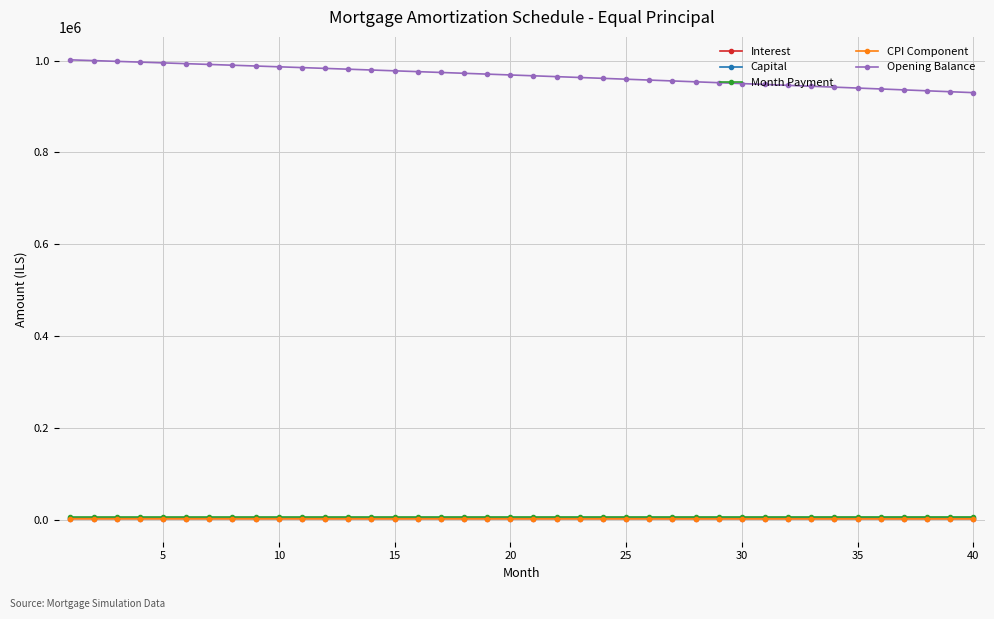

At how many categories does at least one series exceed 476130?

40